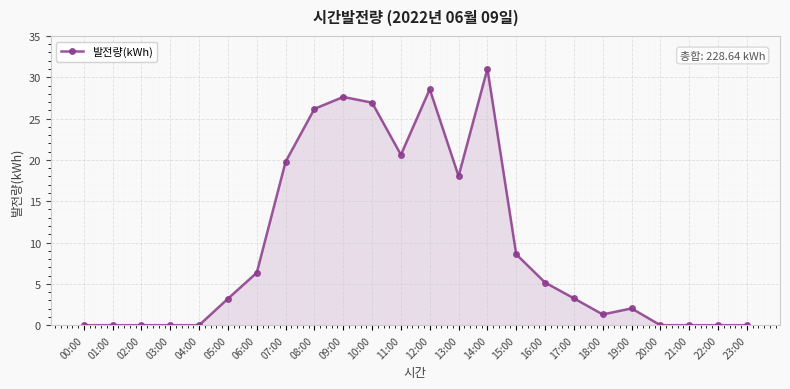

The value at 22:00 is 0.0. True or false?

True